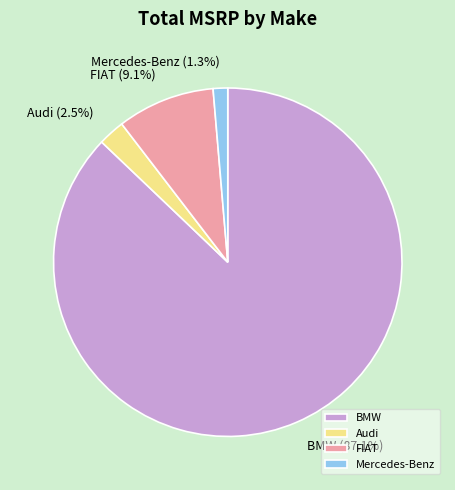

What percentage is NOT represented by Audi?

97.5%